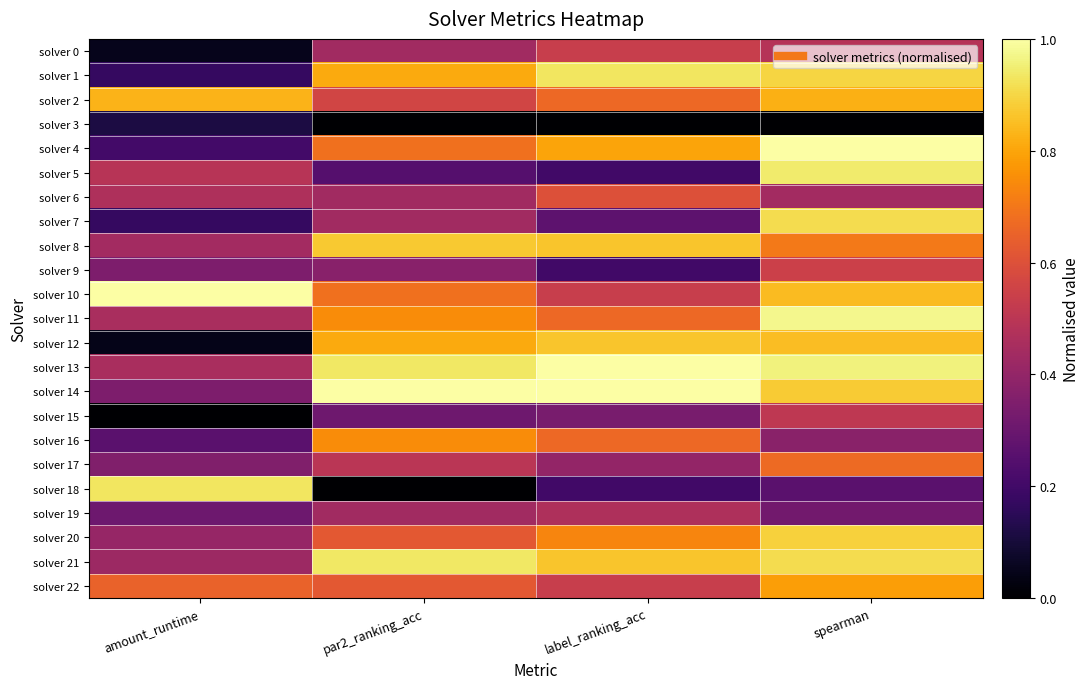

At how many categories does at least one series exceed 0?

4